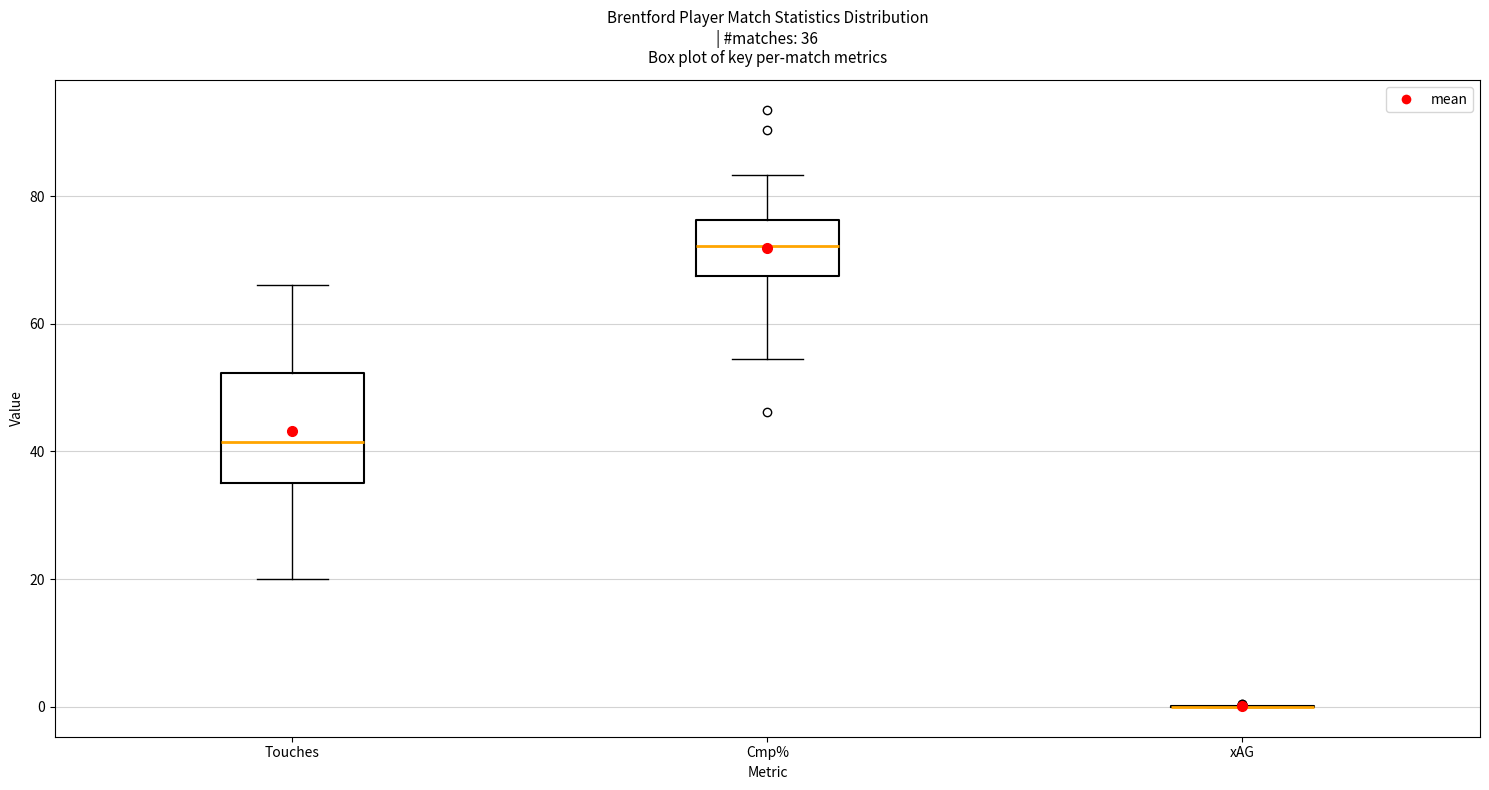

Comparing the boxes themselves (not the whiskers), which one is the tallest?

Touches